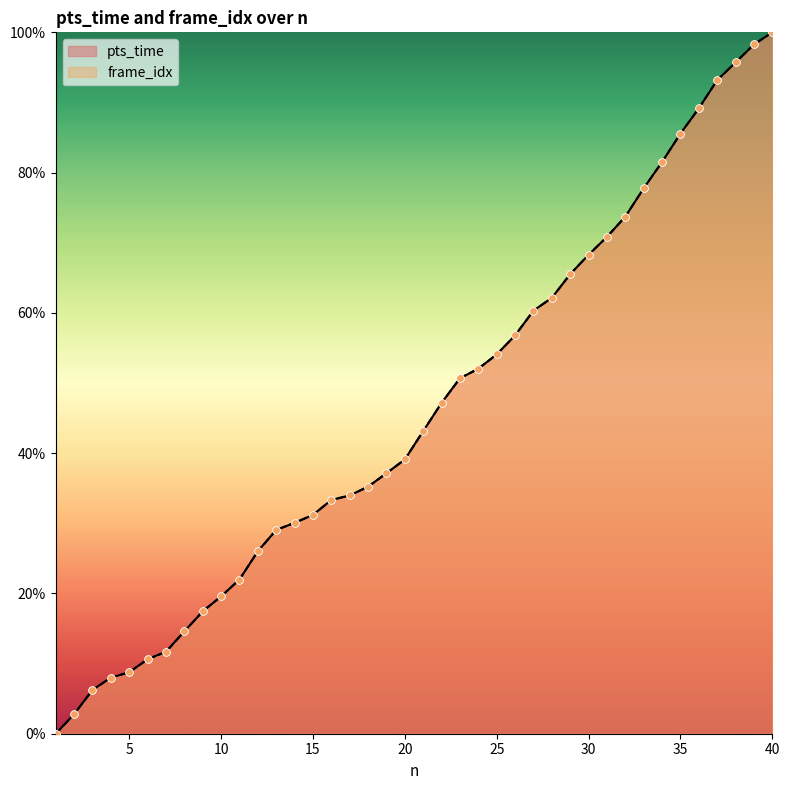

What are all the series names shown in the legend?

pts_time, frame_idx